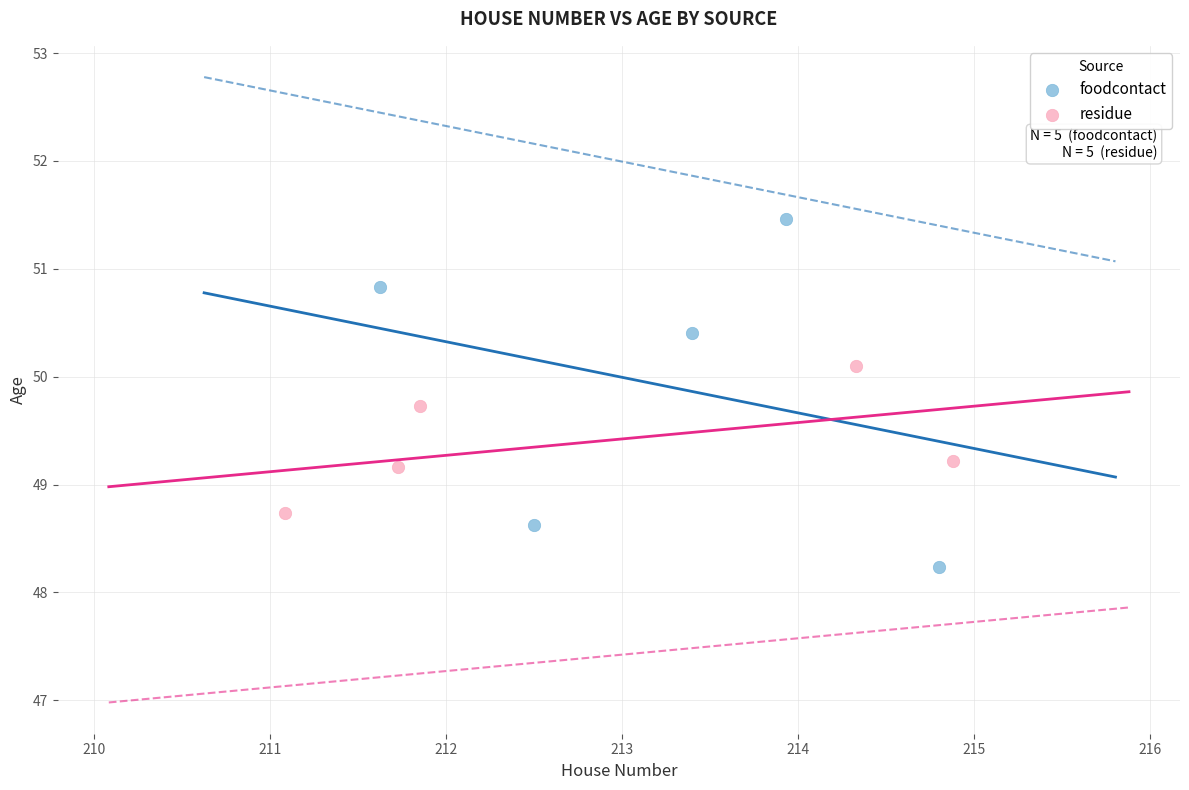

Which series reaches the maximum Y coordinate?

foodcontact